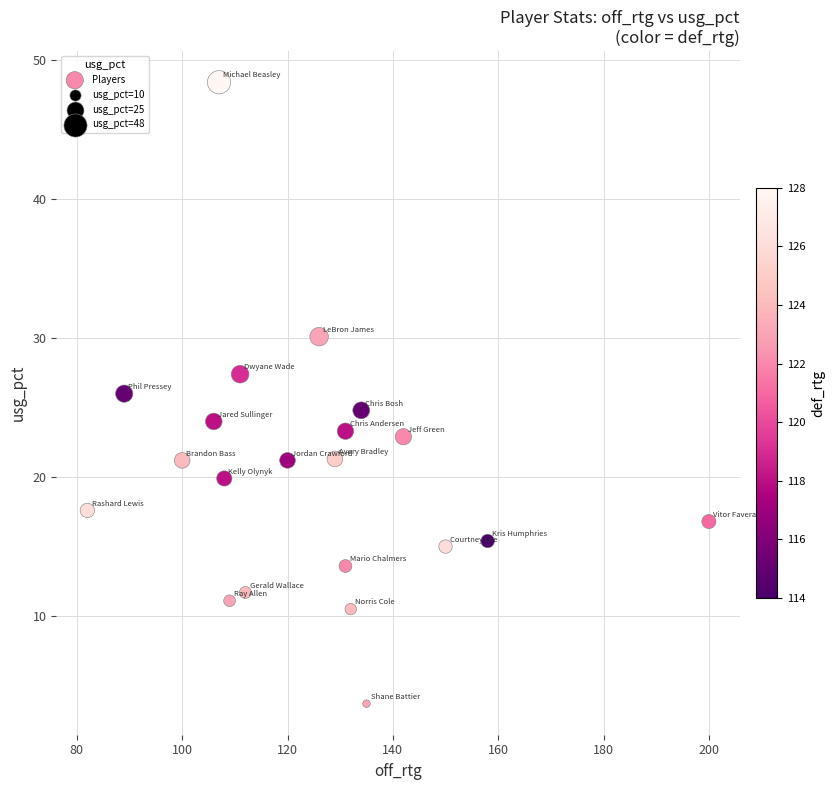

What is the range of Y values (max minus min)?

44.7